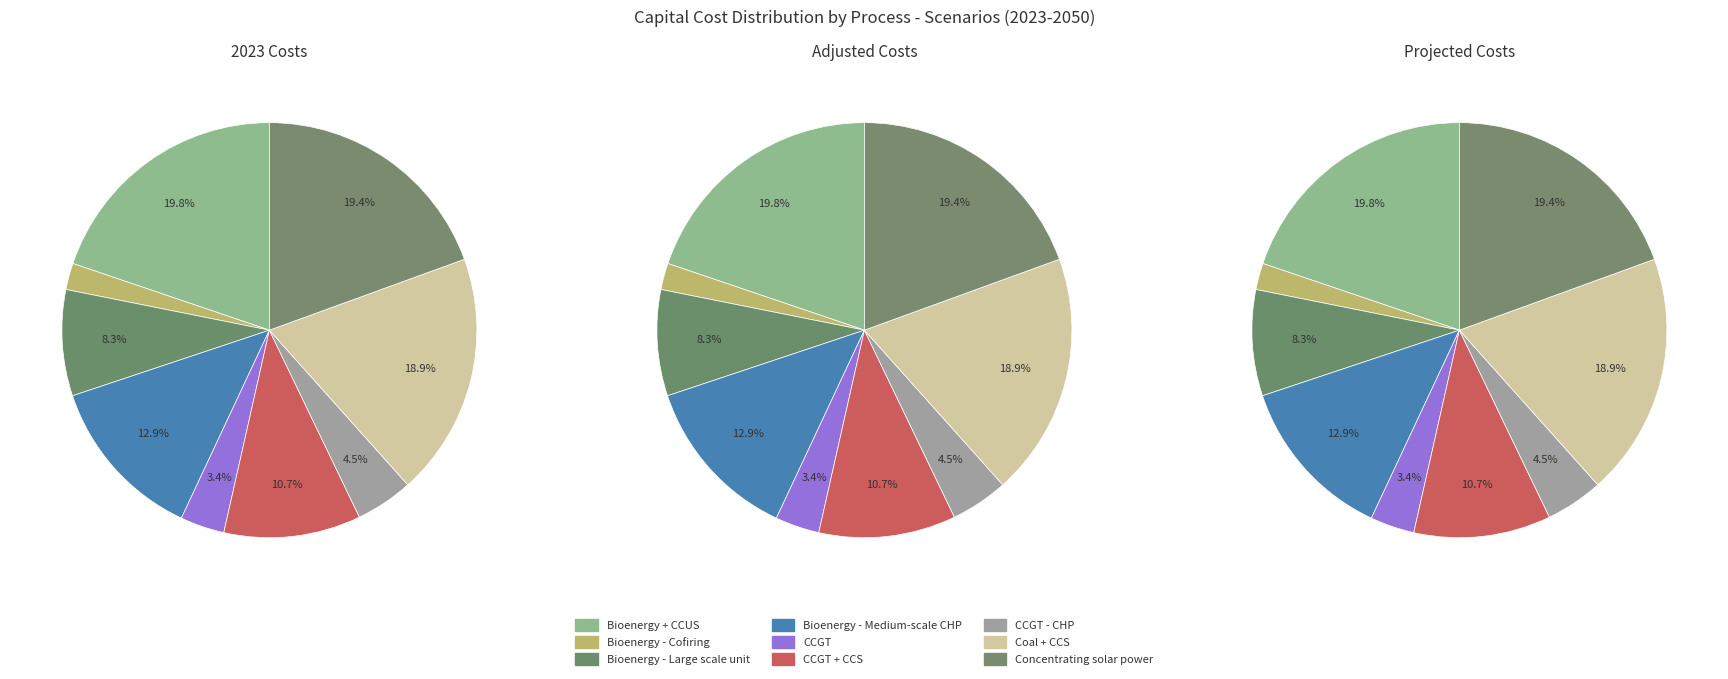

Between Bioenergy - Medium-scale CHP and Bioenergy - Cofiring, which is larger?

Bioenergy - Medium-scale CHP